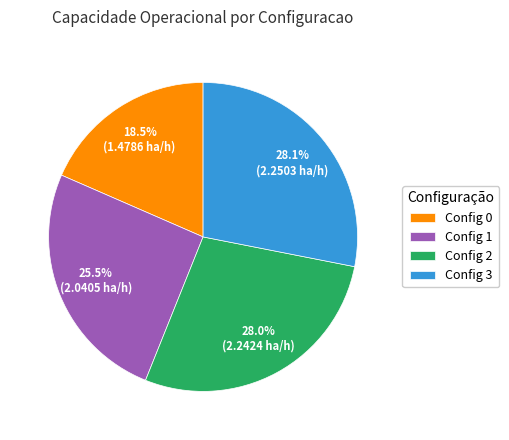

Combined, do Config 0 and Config 1 account for over 50%?

No